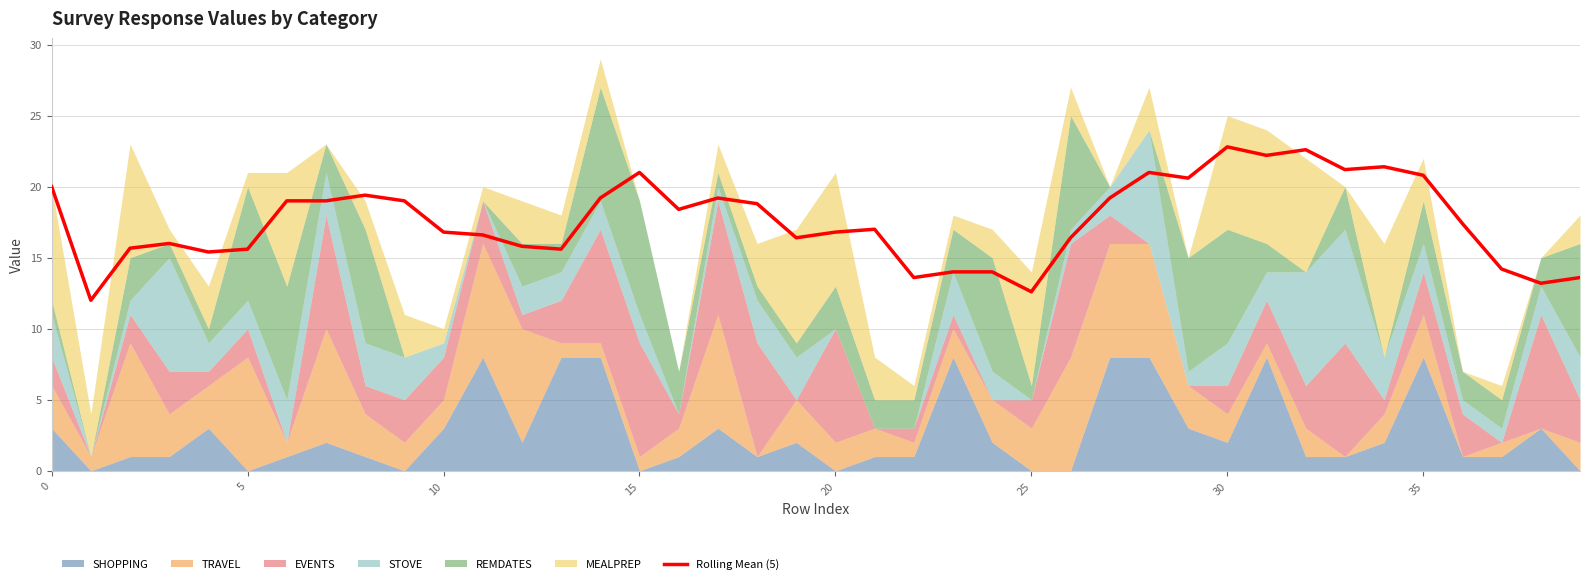

How many values are below 17?

19